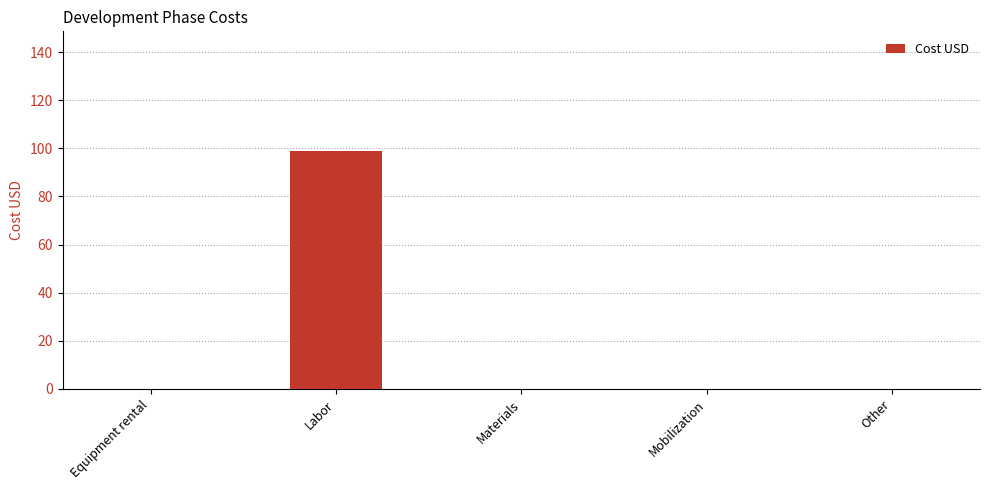

Reading left to right, list all the values displayed in this chart.

0	99	0	0	0